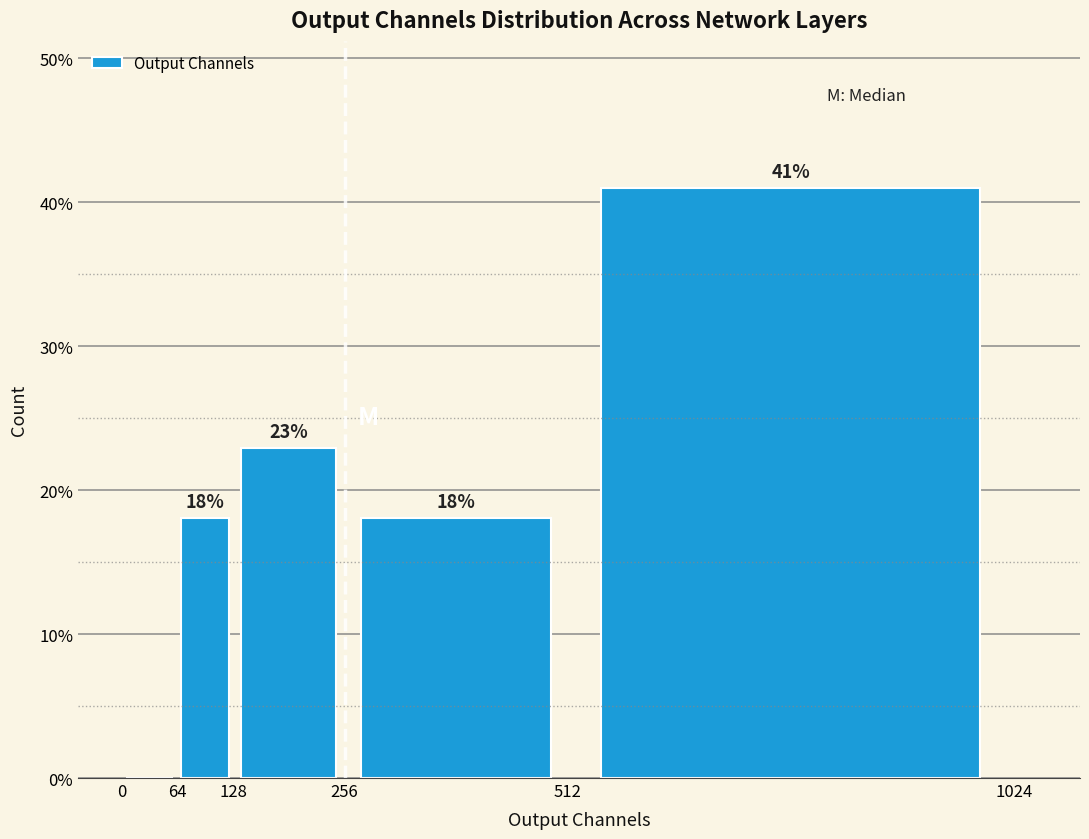

Which range on the x-axis has the tallest bar?

512 to 1024